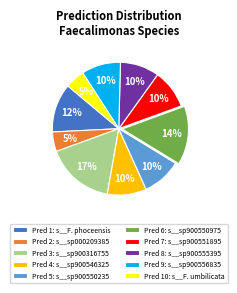

Count the number of slices in the pie.

10